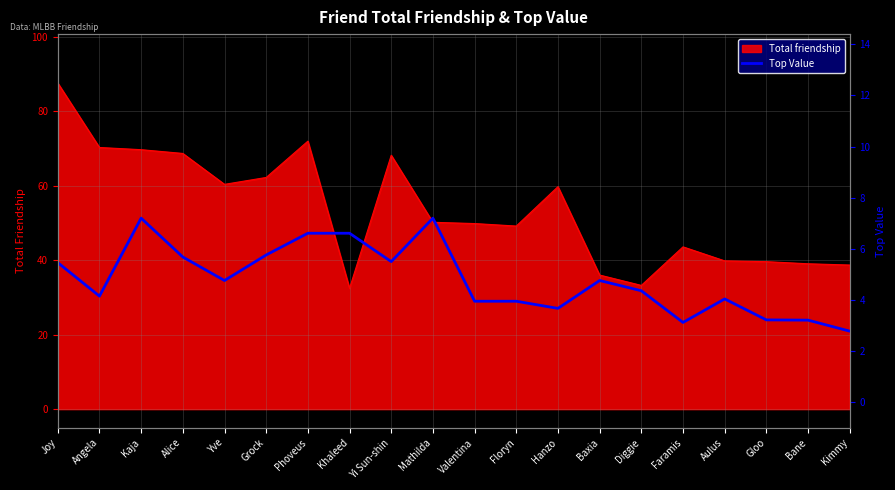

True or false: Total friendship has a value of 38.7 at Kimmy.

True